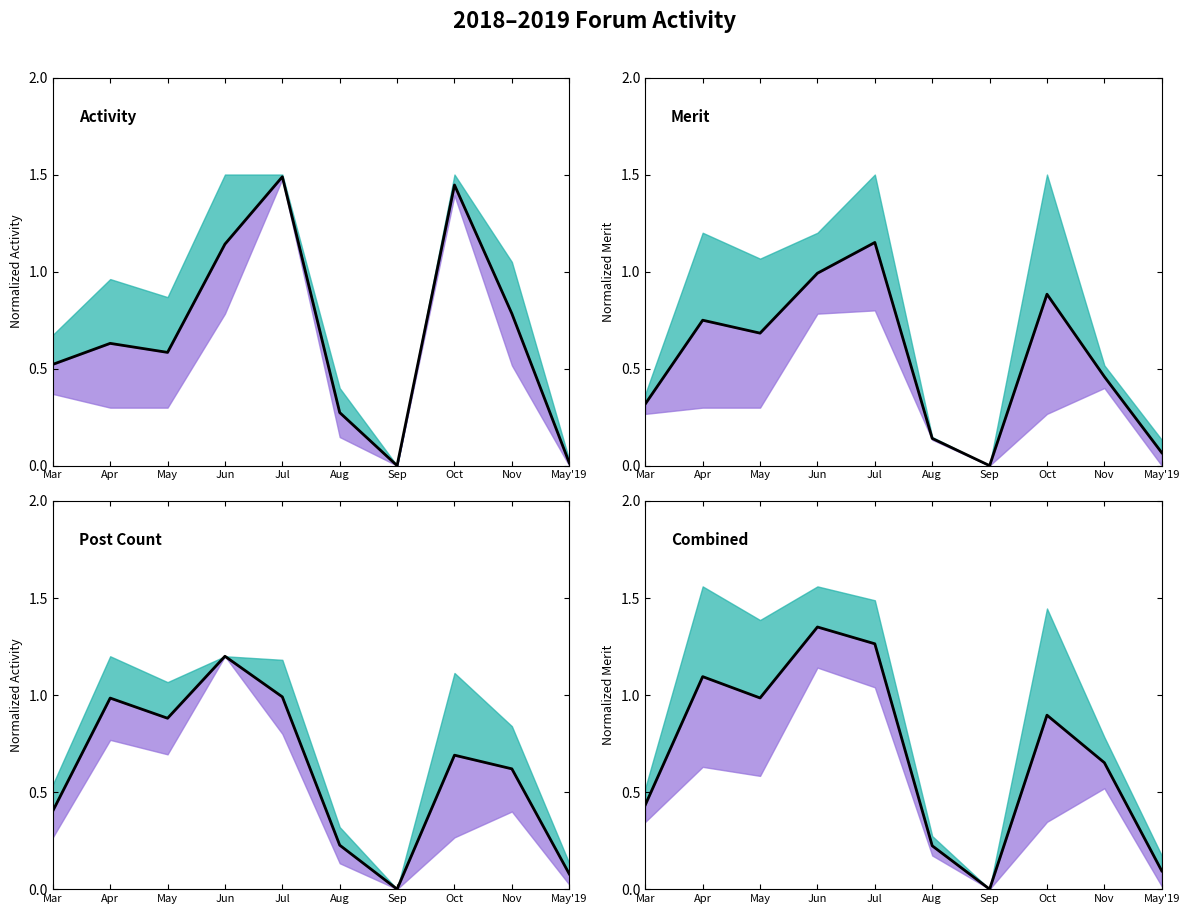

At how many categories does at least one series exceed 0?

9